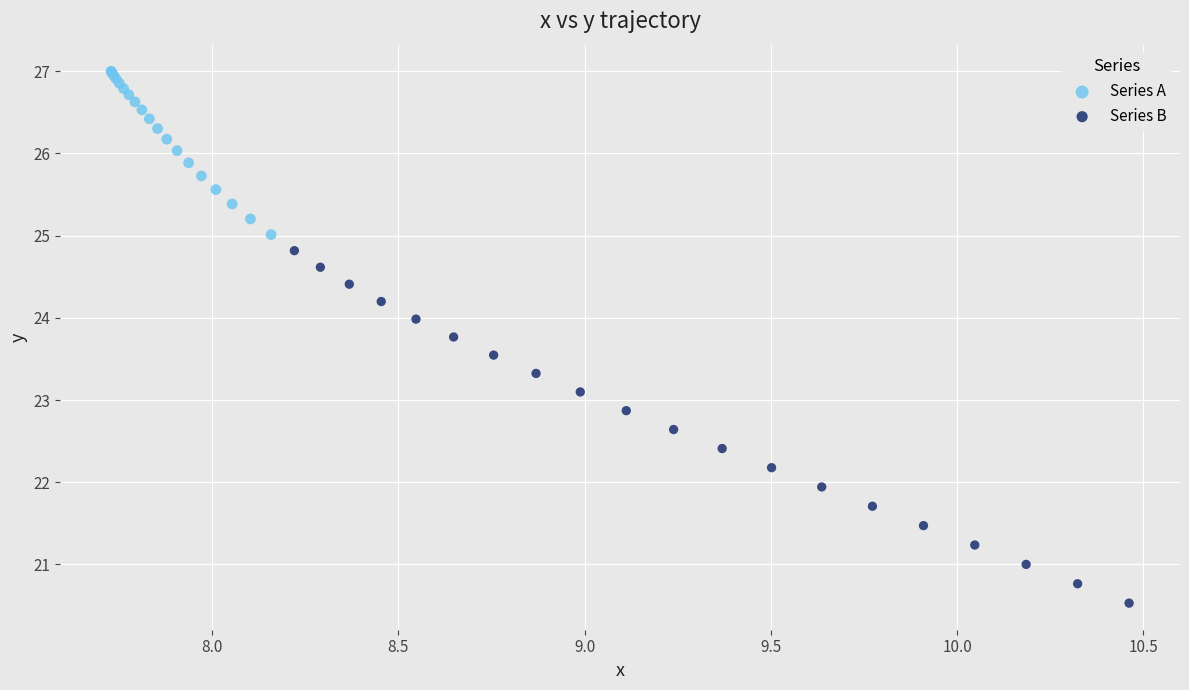

Which series has the widest spread of Y values?

Series B